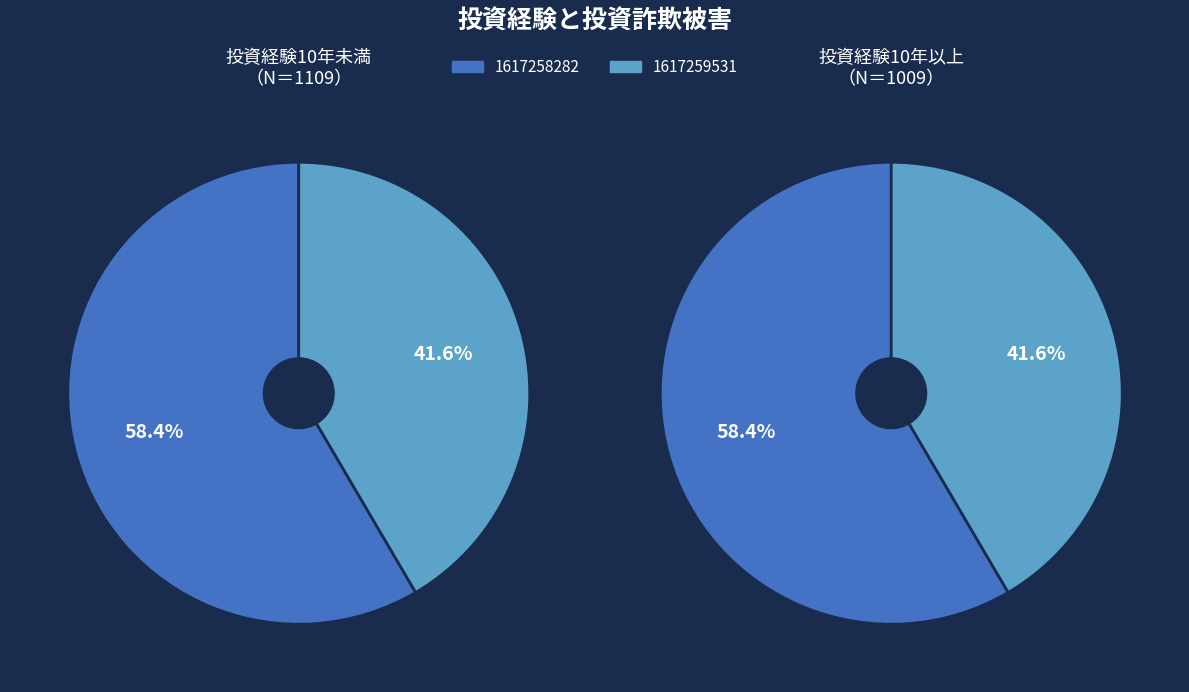

Is it true that 1617258282 is 47% of the pie?

False